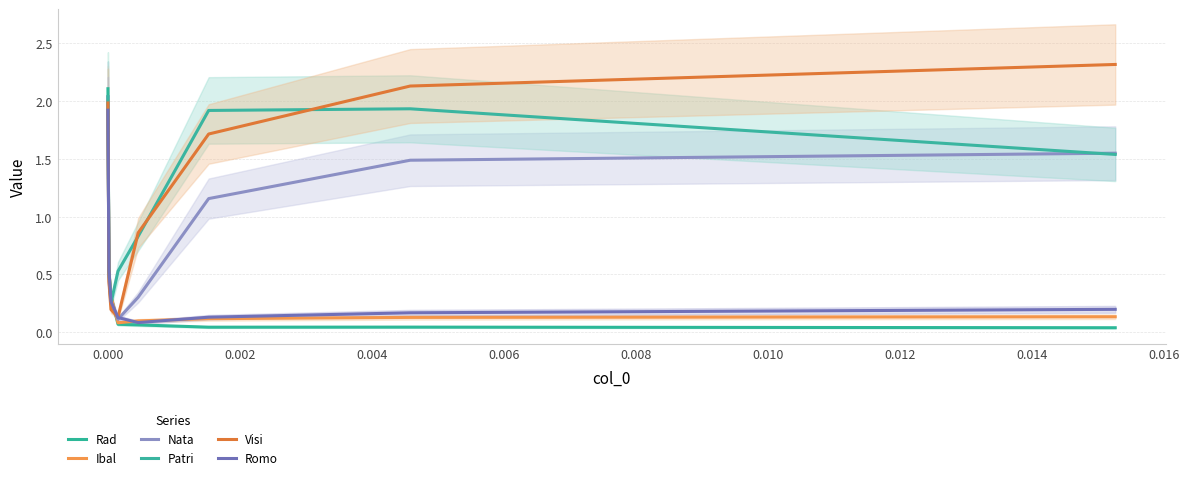

Which series has the largest total across all categories?

Visi